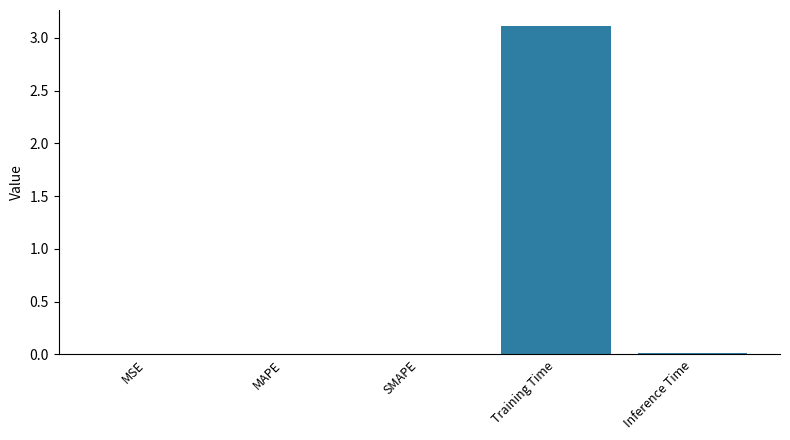

True or false: the data shows 5.5 at Training Time.

False